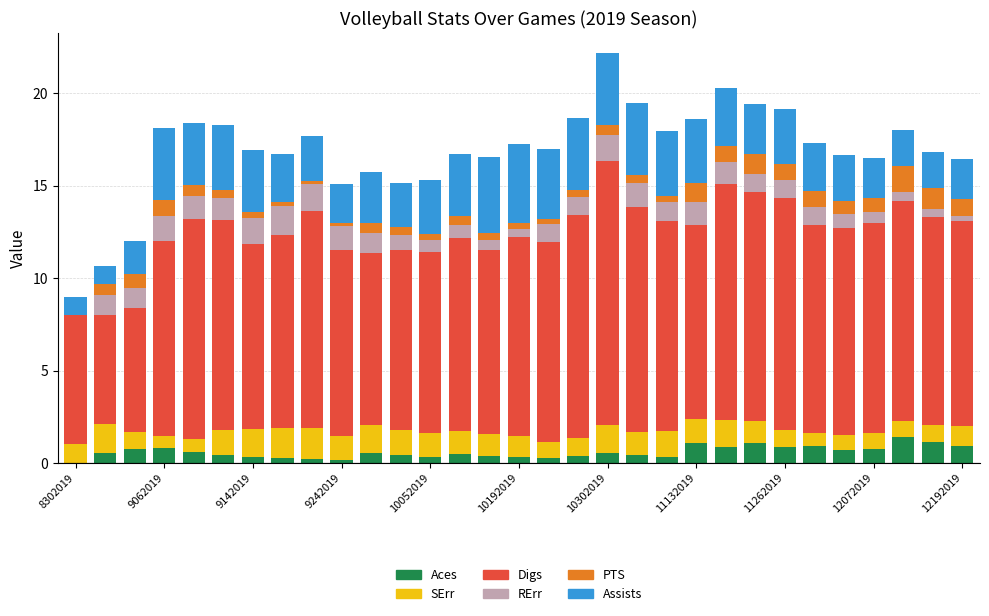

How many categories are shown in the chart?

31